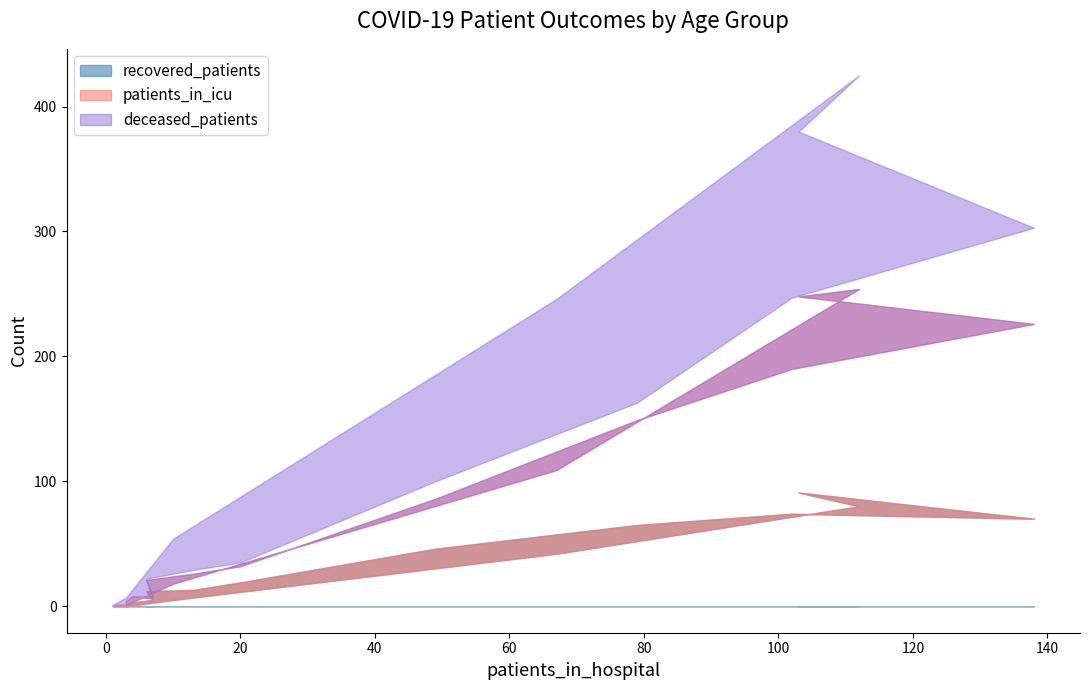

Does the chart have visible grid lines?

No